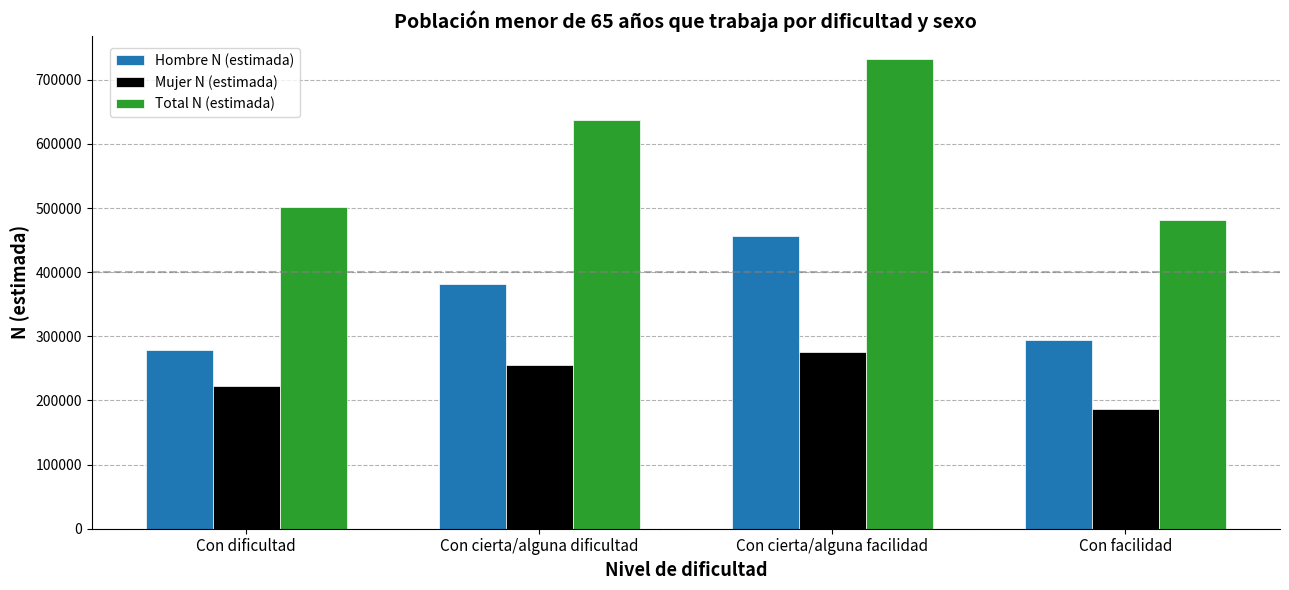

What is the difference between the Mujer N (estimada) values at Con cierta/alguna facilidad and Con facilidad?

89160